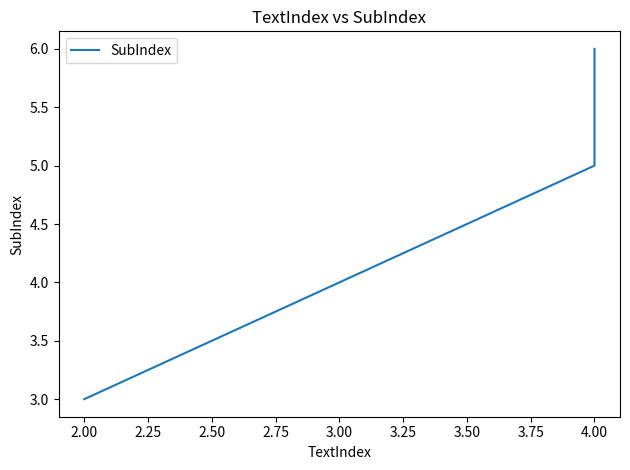

Count the number of categories in the chart.

3